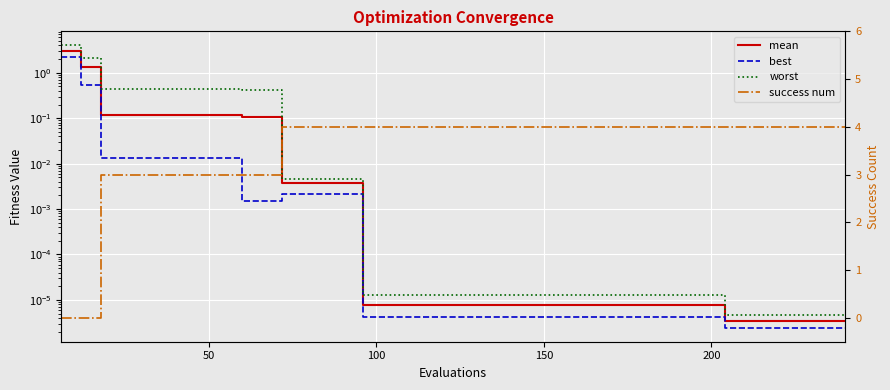

How many lines are shown in the chart?

4